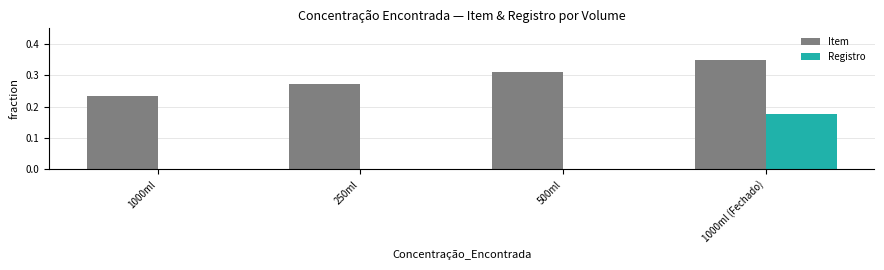

How many data points does each series have?

4